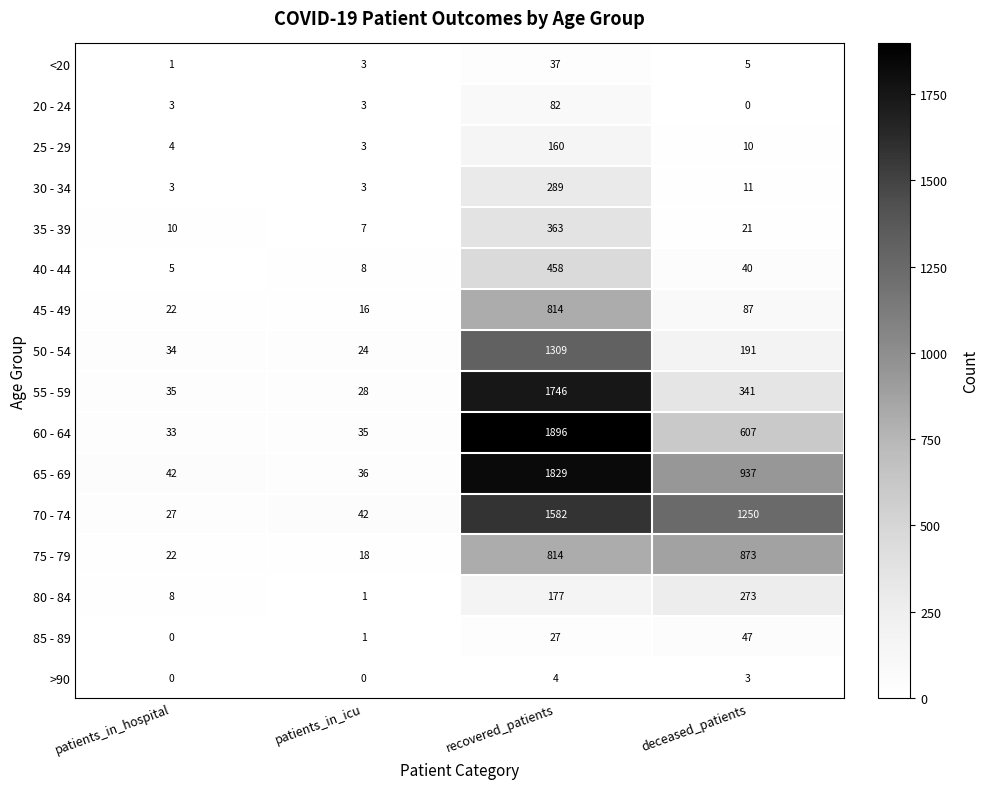

At how many categories does at least one series exceed 41?

4